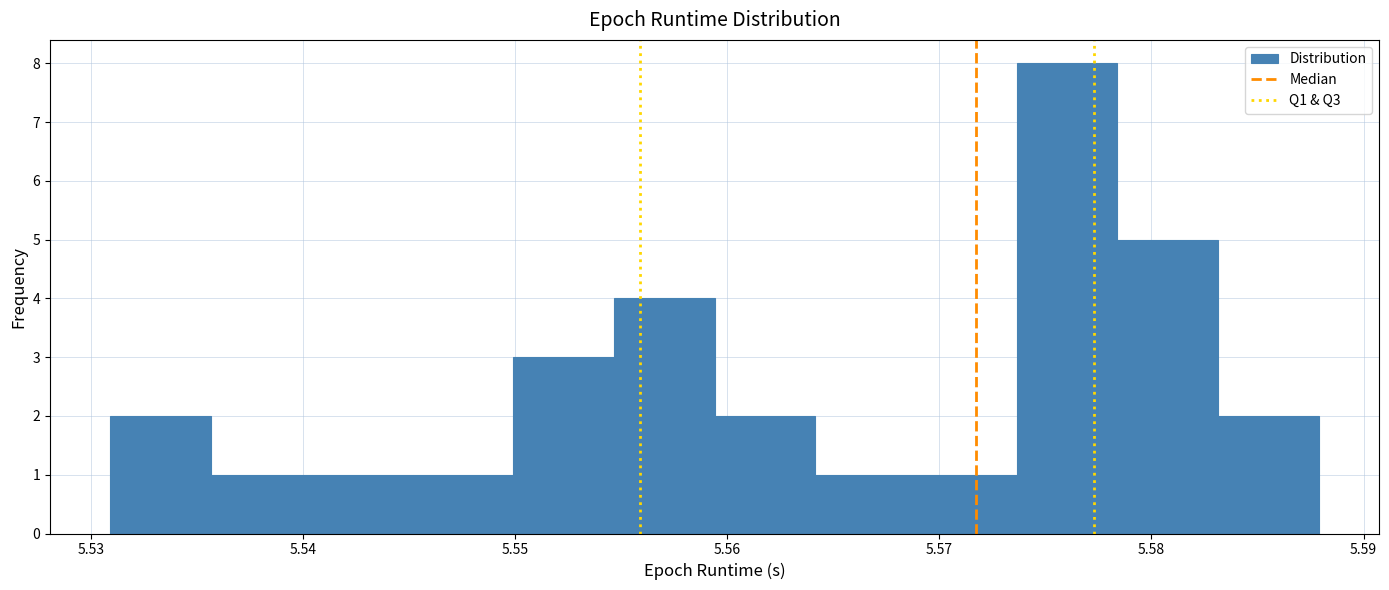

How tall is the bar that spans 5.574 to 5.578 on the x-axis? Neither the bar edges nor the heights are printed on the chart, so give them approximately, as read against the axes.

8